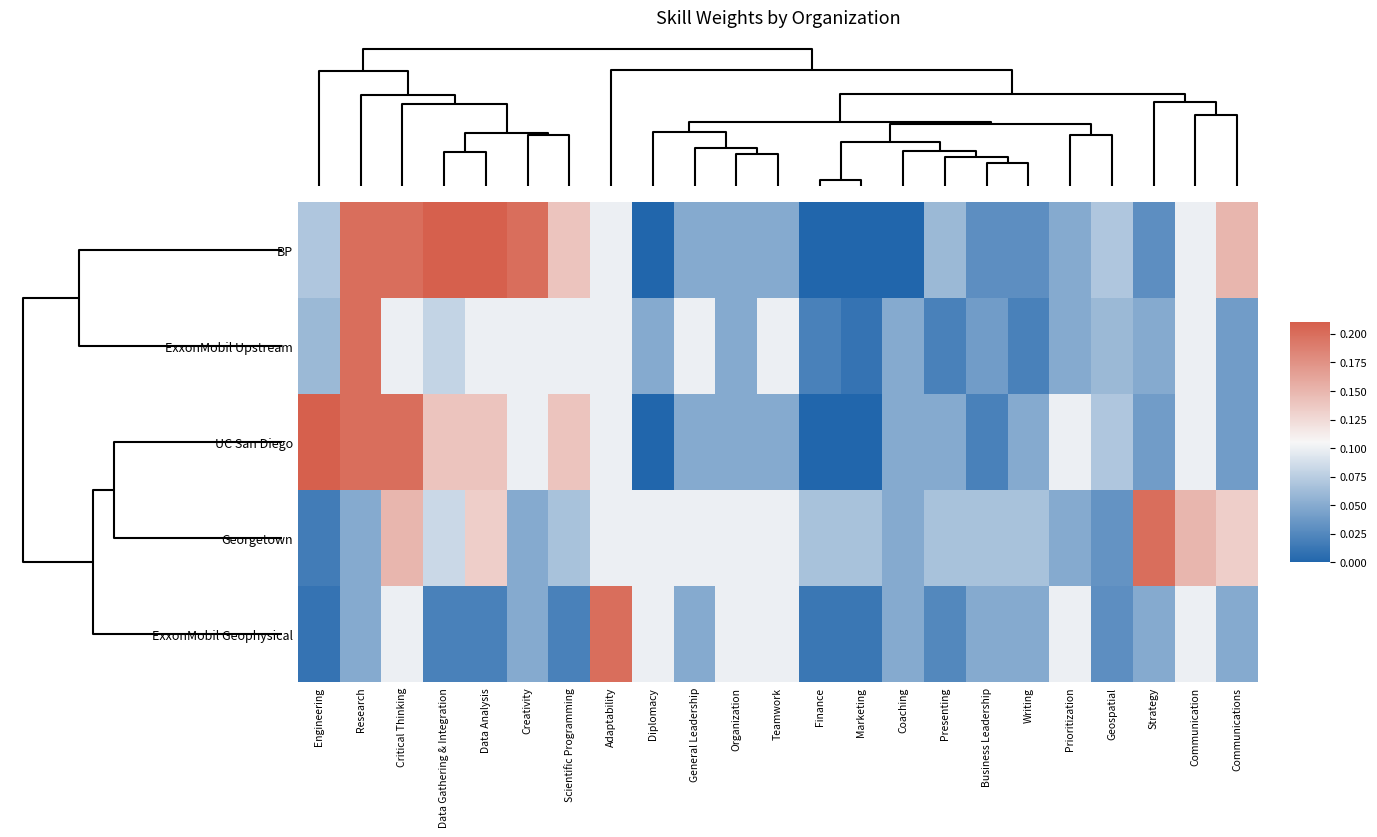

Reading left to right, extract all data points from this chart.

BP: Engineering=0.1	Research=0.2	Critical Thinking=0.2	Data Gathering & Integration=0.2	Data Analysis=0.2	Creativity=0.2	Scientific Programming=0.1	Adaptability=0.1	Diplomacy=0.0	General Leadership=0.1	Organization=0.1	Teamwork=0.1	Finance=0.0	Marketing=0.0	Coaching=0.0	Presenting=0.1	Business Leadership=0.0	Writing=0.0	Prioritization=0.1	Geospatial=0.1	Strategy=0.0	Communication=0.1	Communications=0.1
ExxonMobil Upstream: Engineering=0.1	Research=0.2	Critical Thinking=0.1	Data Gathering & Integration=0.1	Data Analysis=0.1	Creativity=0.1	Scientific Programming=0.1	Adaptability=0.1	Diplomacy=0.1	General Leadership=0.1	Organization=0.1	Teamwork=0.1	Finance=0.0	Marketing=0.0	Coaching=0.1	Presenting=0.0	Business Leadership=0.0	Writing=0.0	Prioritization=0.1	Geospatial=0.1	Strategy=0.1	Communication=0.1	Communications=0.0
UC San Diego: Engineering=0.2	Research=0.2	Critical Thinking=0.2	Data Gathering & Integration=0.1	Data Analysis=0.1	Creativity=0.1	Scientific Programming=0.1	Adaptability=0.1	Diplomacy=0.0	General Leadership=0.1	Organization=0.1	Teamwork=0.1	Finance=0.0	Marketing=0.0	Coaching=0.1	Presenting=0.1	Business Leadership=0.0	Writing=0.1	Prioritization=0.1	Geospatial=0.1	Strategy=0.0	Communication=0.1	Communications=0.0
Georgetown: Engineering=0.0	Research=0.1	Critical Thinking=0.1	Data Gathering & Integration=0.1	Data Analysis=0.1	Creativity=0.1	Scientific Programming=0.1	Adaptability=0.1	Diplomacy=0.1	General Leadership=0.1	Organization=0.1	Teamwork=0.1	Finance=0.1	Marketing=0.1	Coaching=0.1	Presenting=0.1	Business Leadership=0.1	Writing=0.1	Prioritization=0.1	Geospatial=0.0	Strategy=0.2	Communication=0.1	Communications=0.1
ExxonMobil Geophysical: Engineering=0.0	Research=0.1	Critical Thinking=0.1	Data Gathering & Integration=0.0	Data Analysis=0.0	Creativity=0.1	Scientific Programming=0.0	Adaptability=0.2	Diplomacy=0.1	General Leadership=0.1	Organization=0.1	Teamwork=0.1	Finance=0.0	Marketing=0.0	Coaching=0.1	Presenting=0.0	Business Leadership=0.1	Writing=0.1	Prioritization=0.1	Geospatial=0.0	Strategy=0.1	Communication=0.1	Communications=0.1